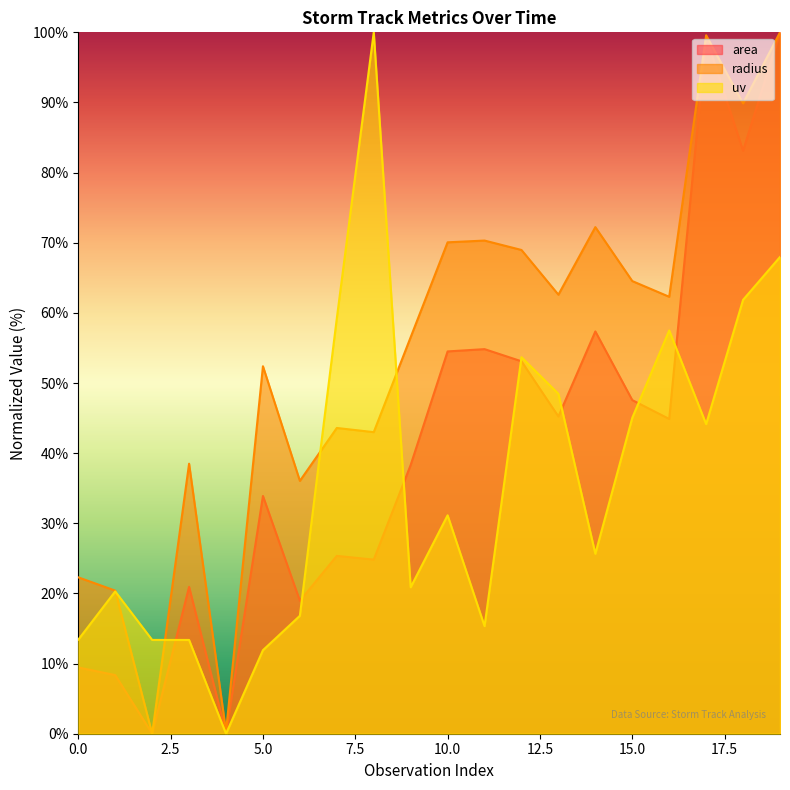

At how many categories does at least one series exceed 77?

4